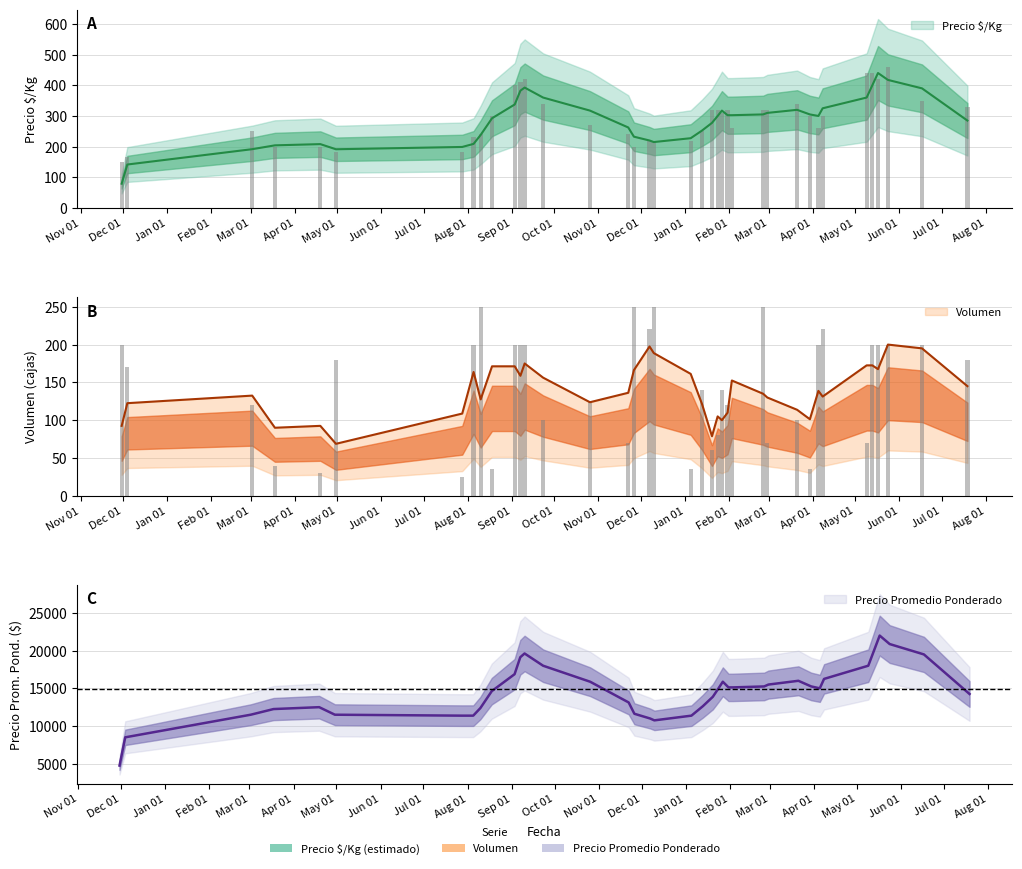

What is the difference between the Precio minimo values at 2021-03-02 and 2022-01-24?

137